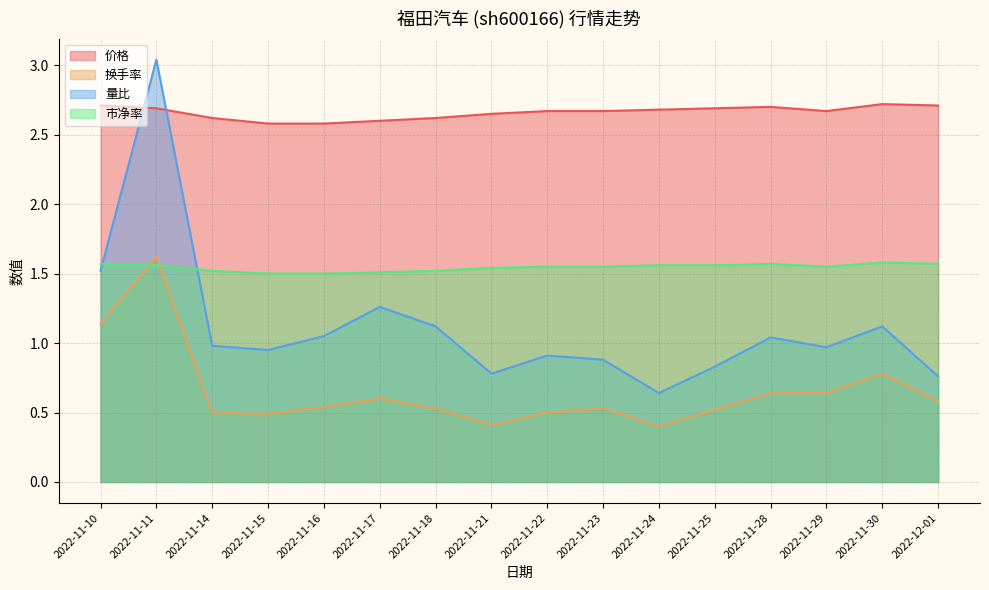

Between 2022-11-11 and 2022-12-01, which series saw the biggest shift?

量比